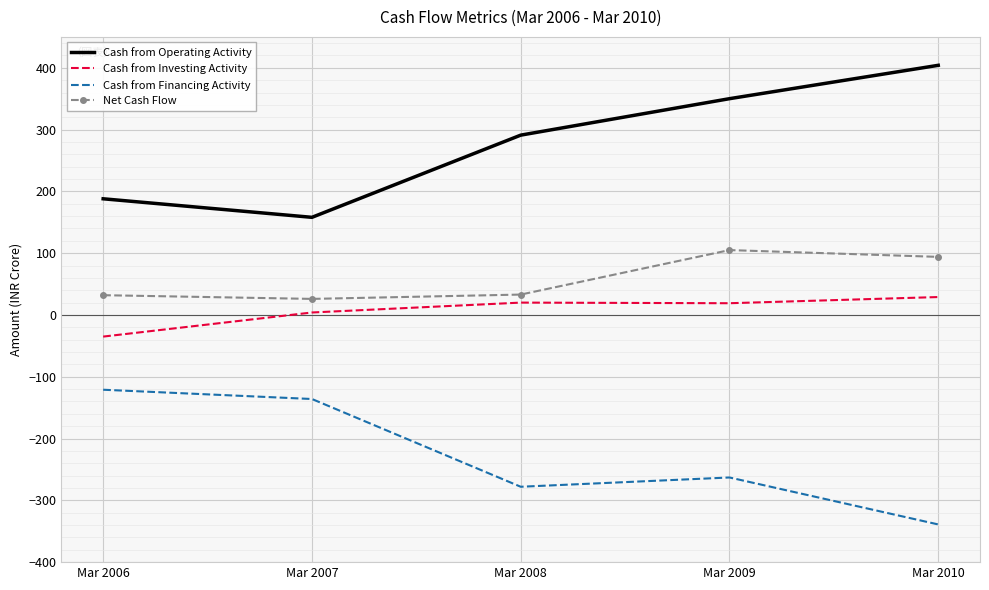

The Net Cash Flow series shows 32 at Mar 2006. True or false?

True